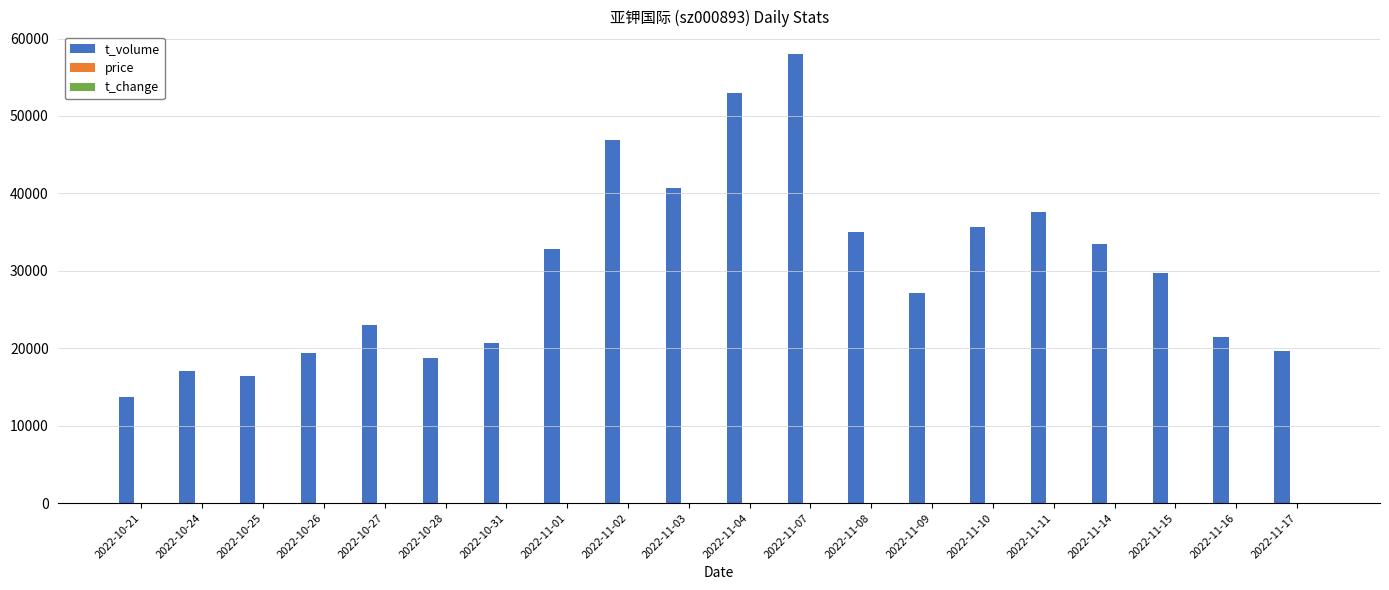

At which category does the chart reach its peak across all series?

2022-11-07